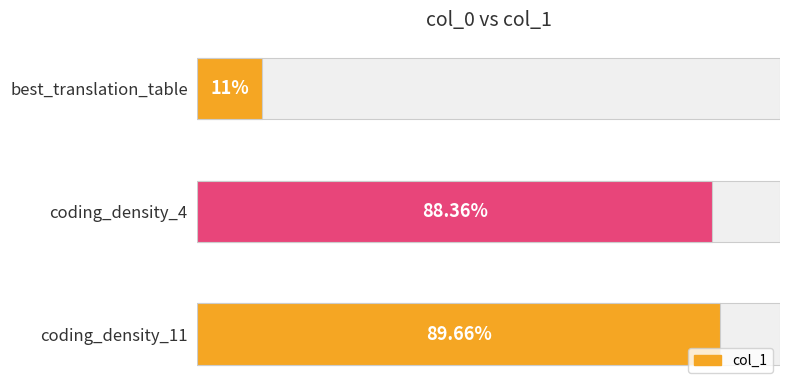

What is the label of the 3rd bar from the bottom?

best_translation_table